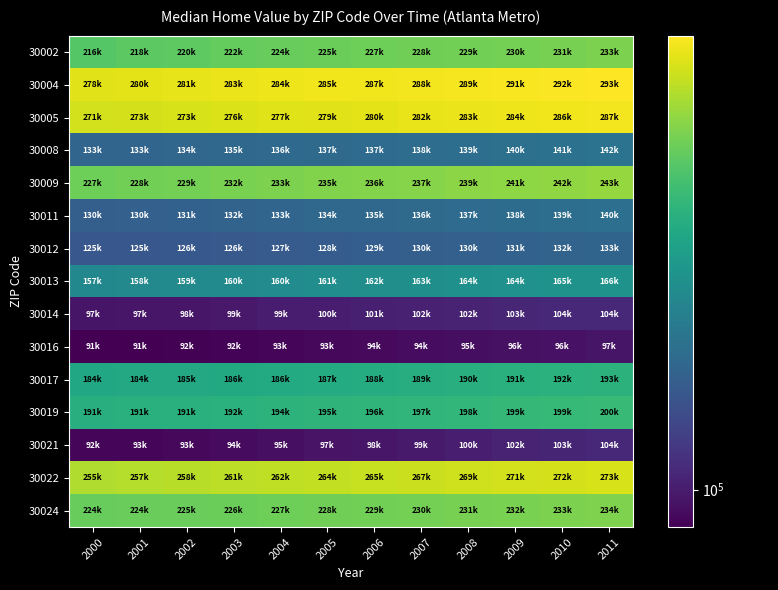

At how many categories does at least one series exceed 200181?

12